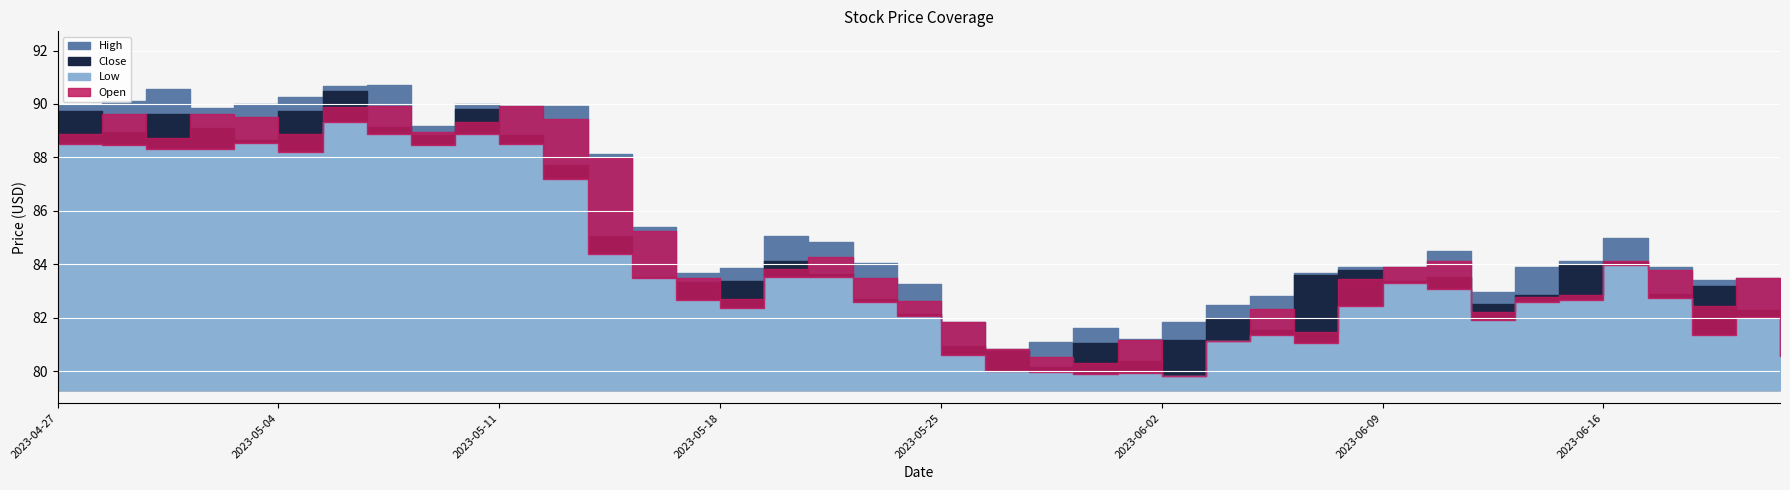

Rank the series at 2023-06-06 from lowest to highest value.

Low, Close, Open, High